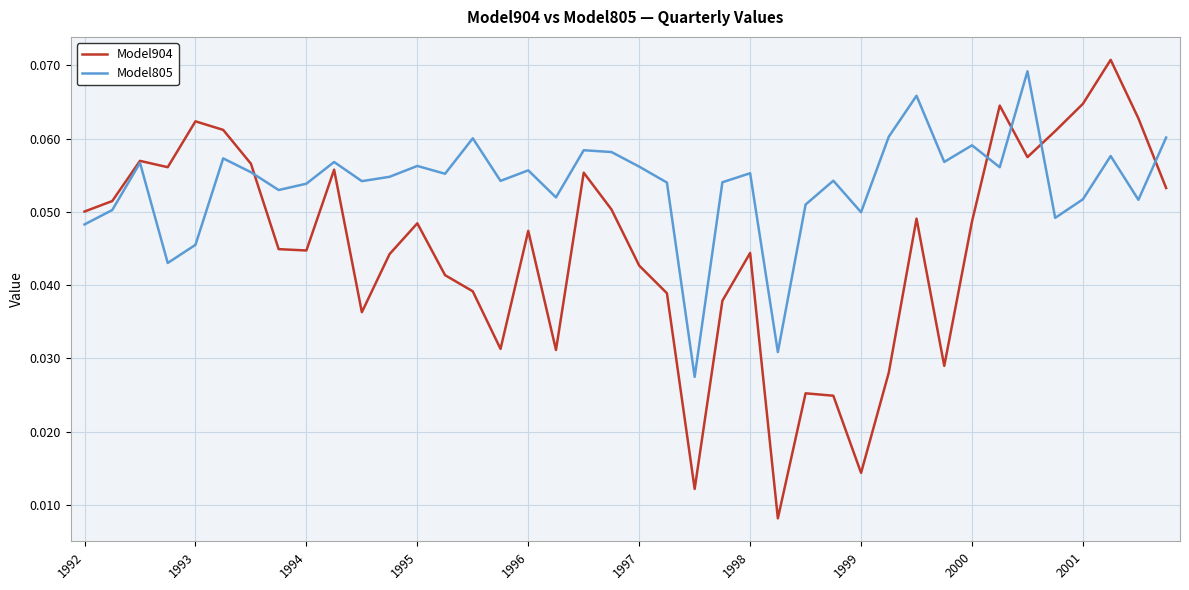

Which series has the largest total across all categories?

Model805